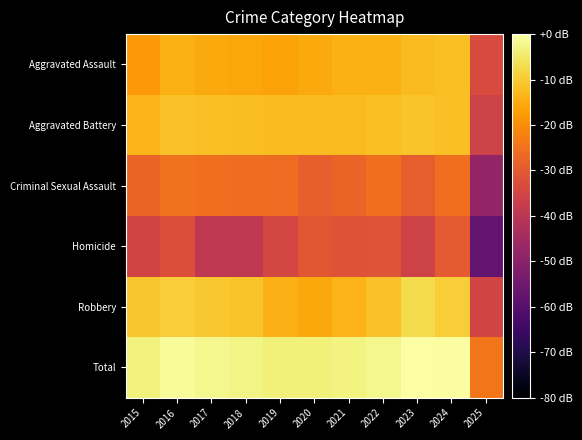

How many data points does each series have?

11